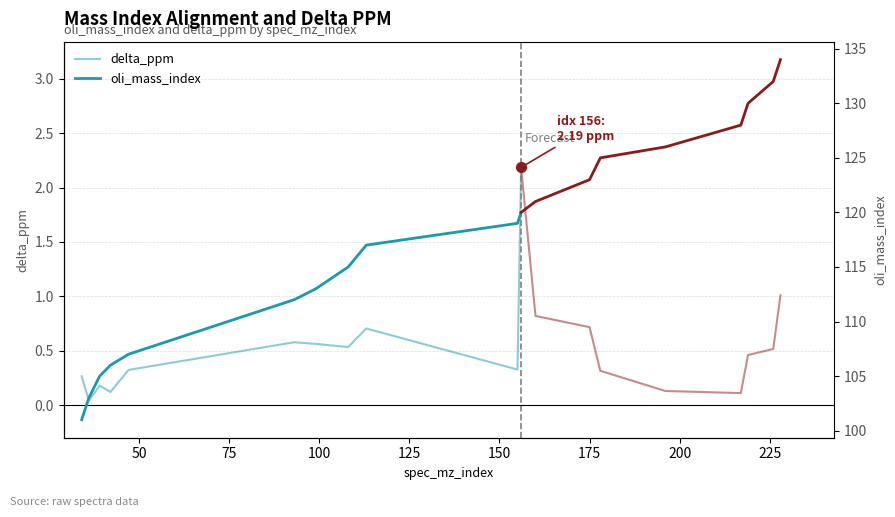

List the series in order of their overall mean, highest first.

oli_mass_index, delta_ppm